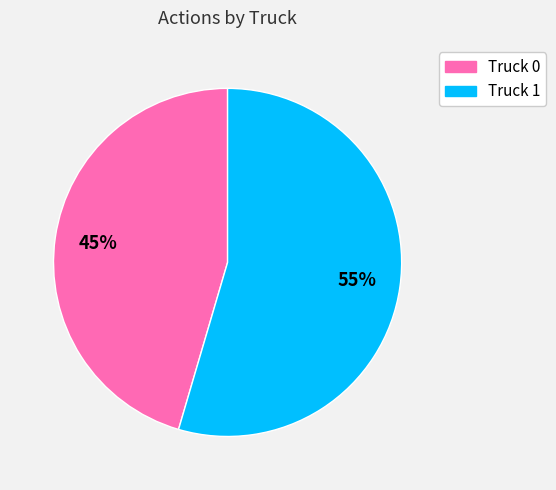

Rank the categories by value from lowest to highest.

Truck 0, Truck 1